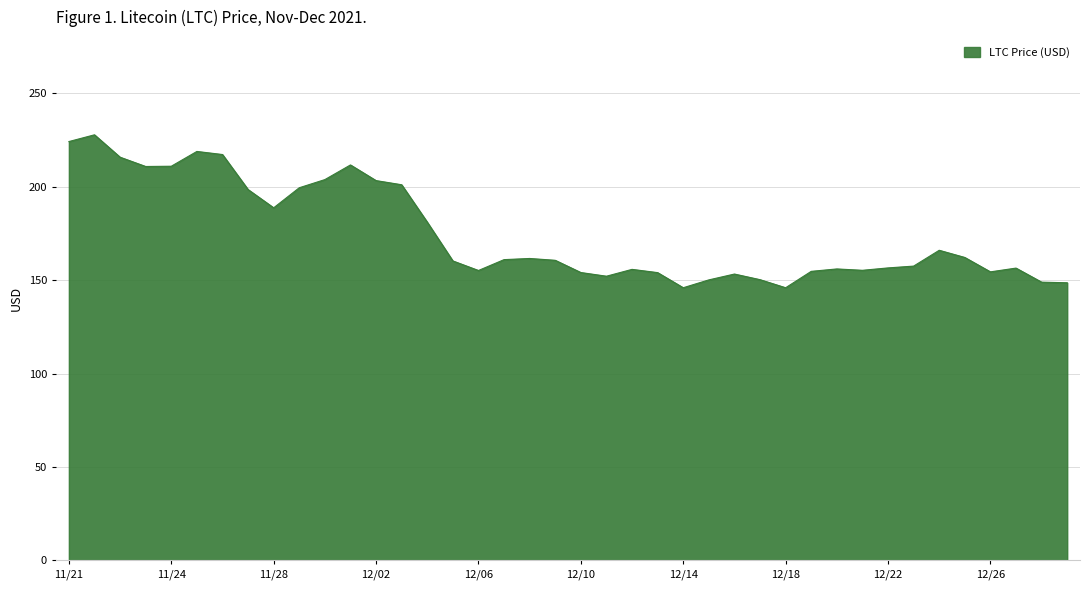

What is the difference between the maximum and minimum values?

81.8